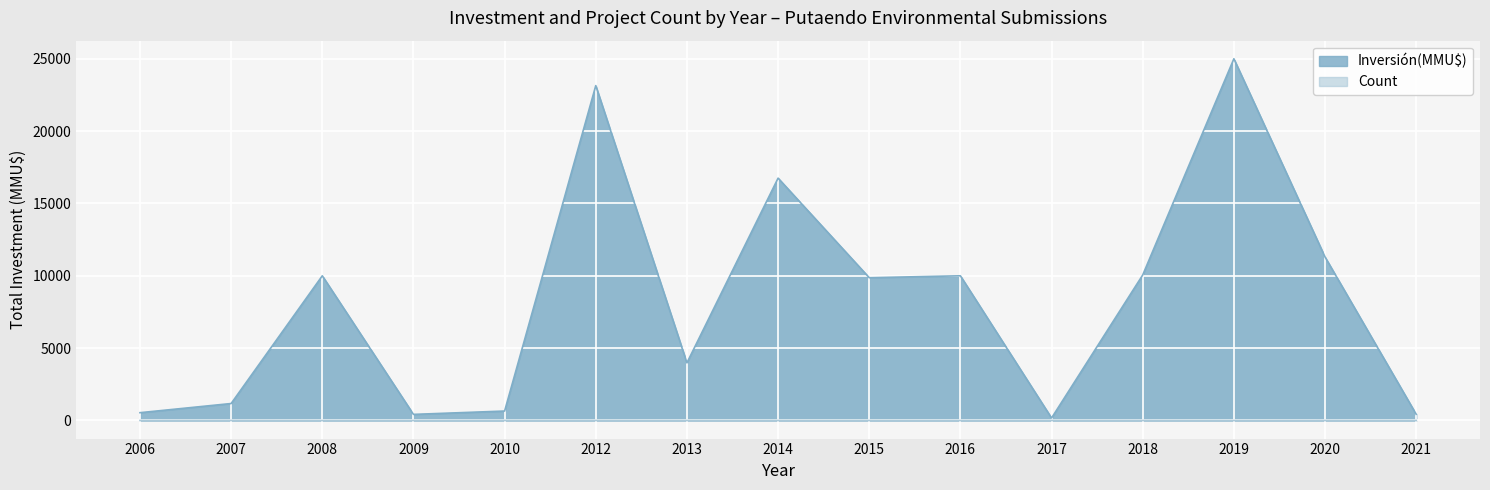

Count the number of data series in this chart.

2